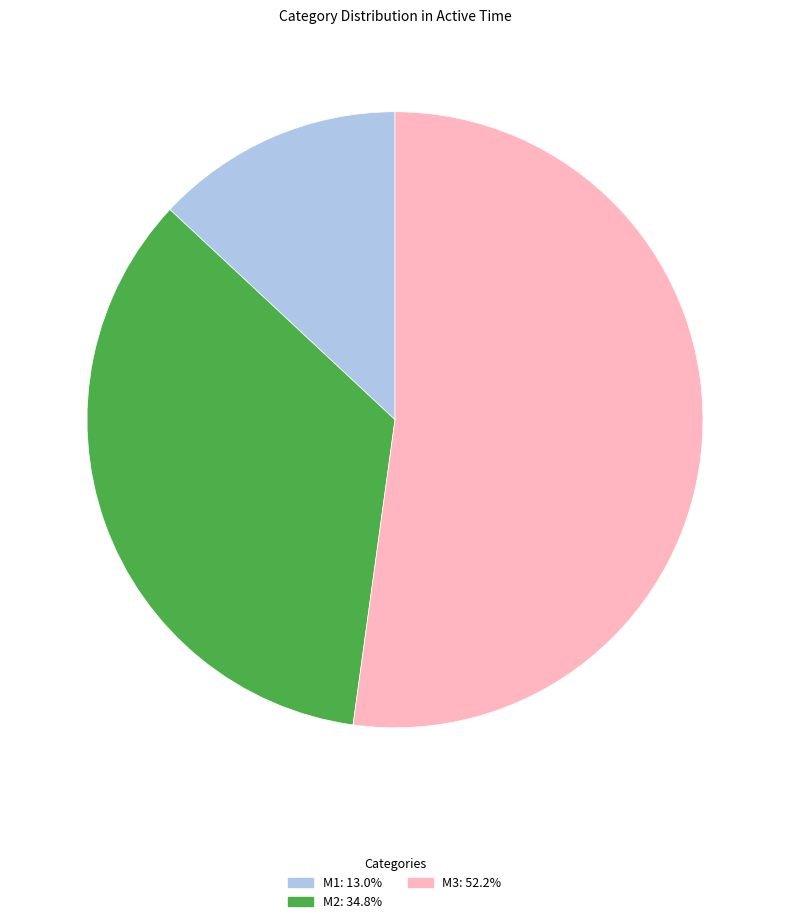

Does M2 account for over 50% of the chart?

No